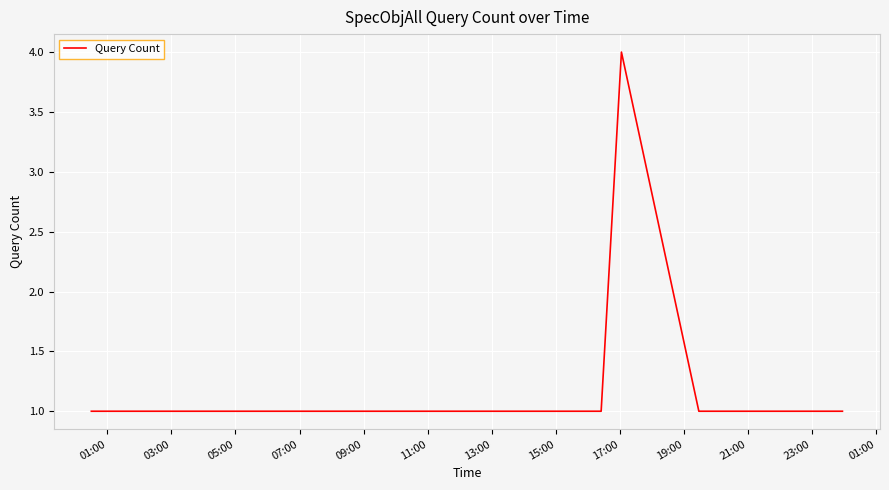

What is the greatest value displayed?

4